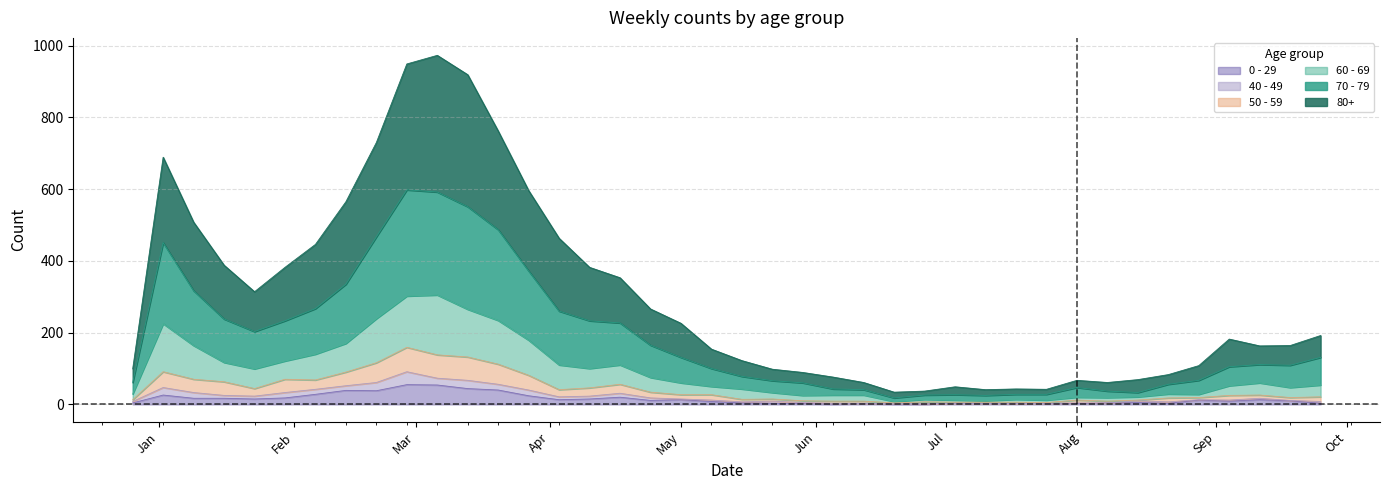

Where is 50 - 59 nearest to the value 81?

2023-03-27